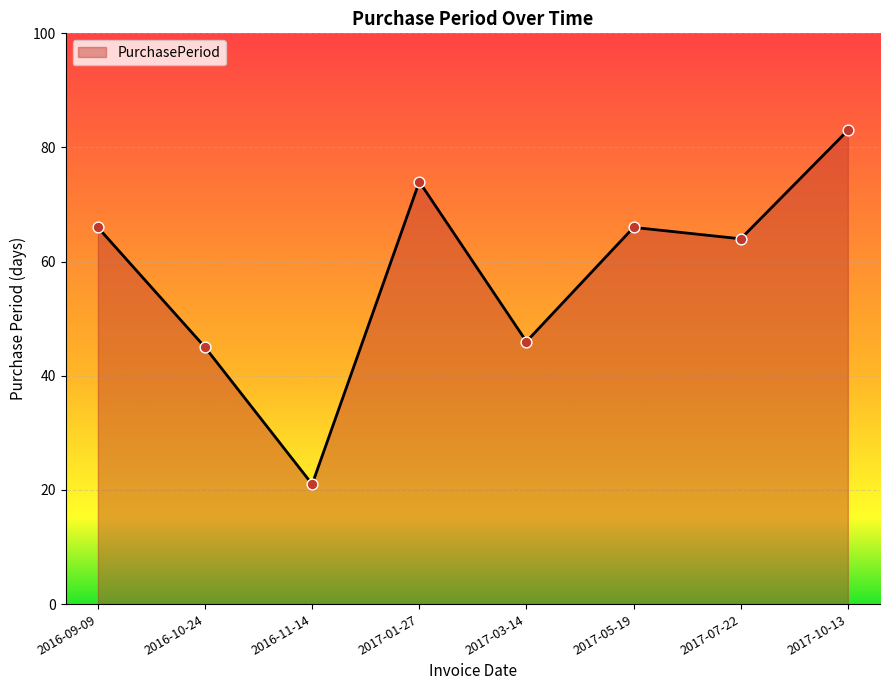

Approximately how many times larger is the value at 2017-07-22 compared to 2017-03-14?

1.4